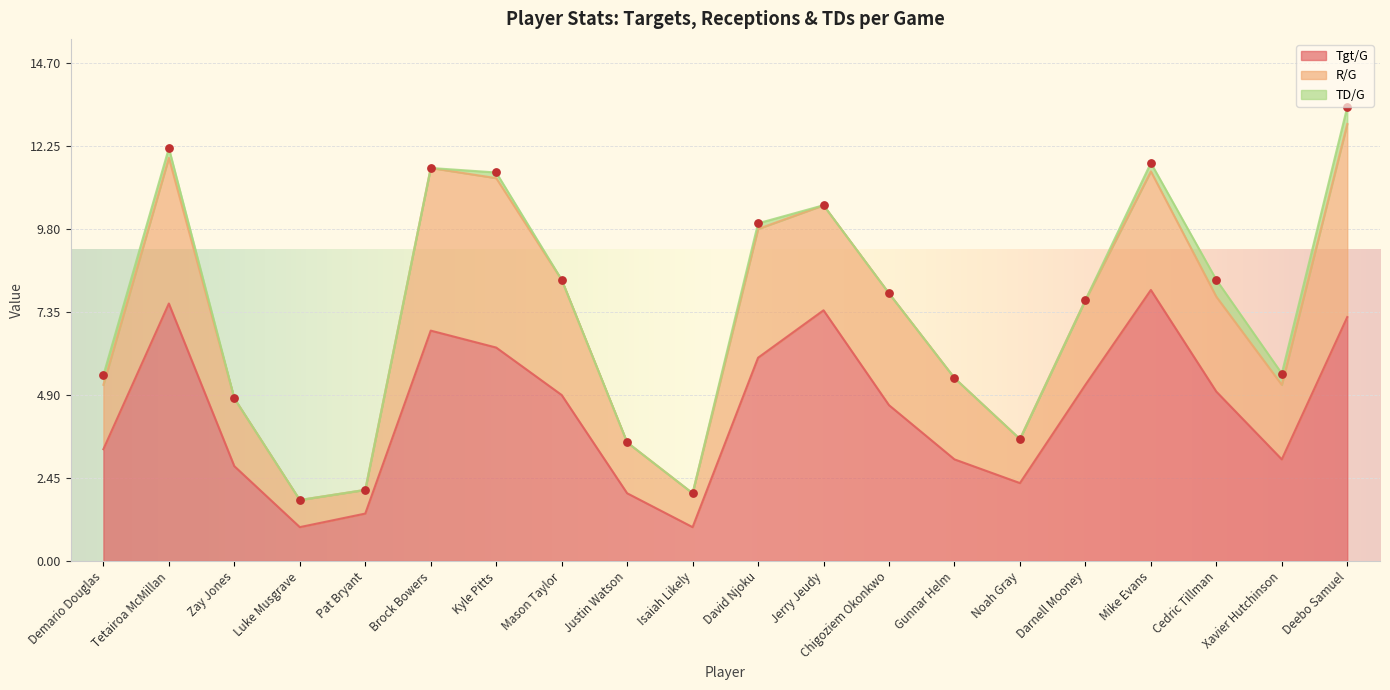

What are all the series names shown in the legend?

Tgt/G, R/G, TD/G